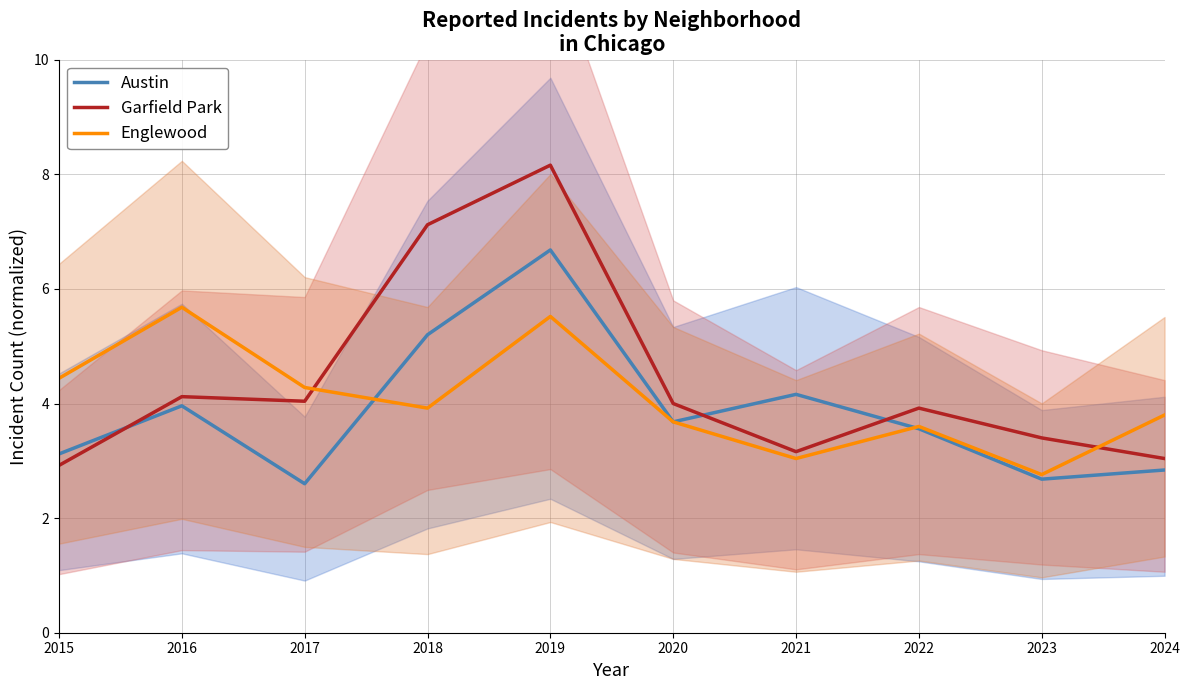

Rank the series at 2023 from lowest to highest value.

Austin, Englewood, Garfield Park